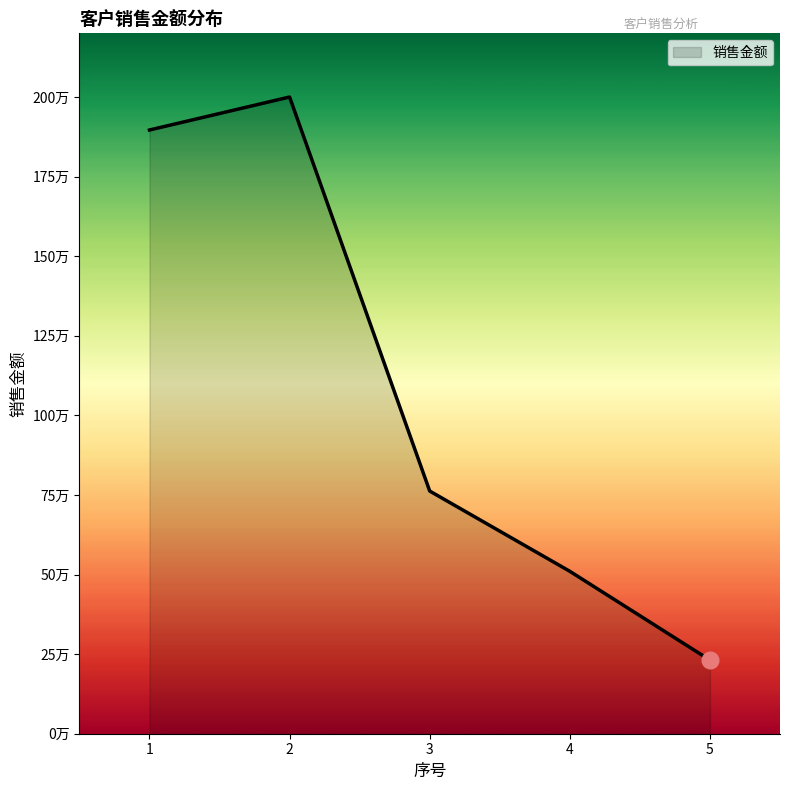

How many points are higher than both their immediate neighbors (excluding endpoints)?

1